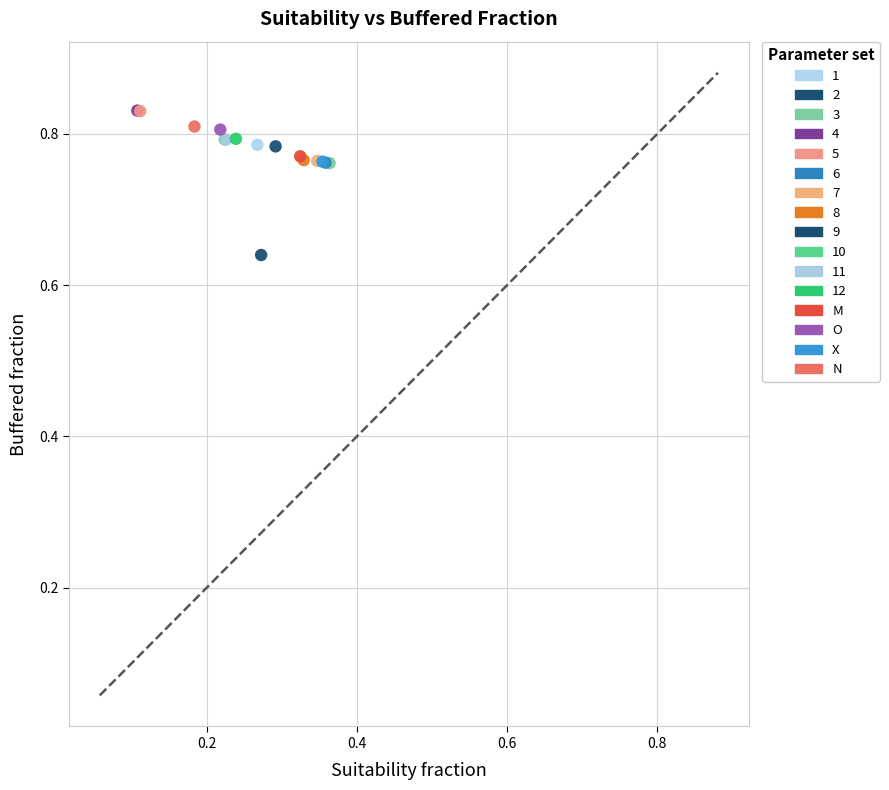

What are all the series names shown in the legend?

1, 2, 3, 4, 5, 6, 7, 8, 9, 10, 11, 12, M, O, X, N